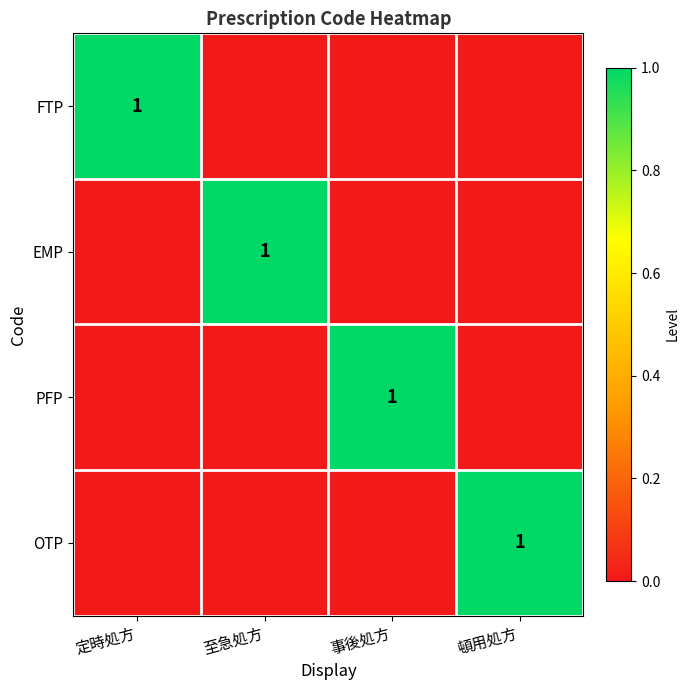

What is the total value across all series at 頓用処方?

1